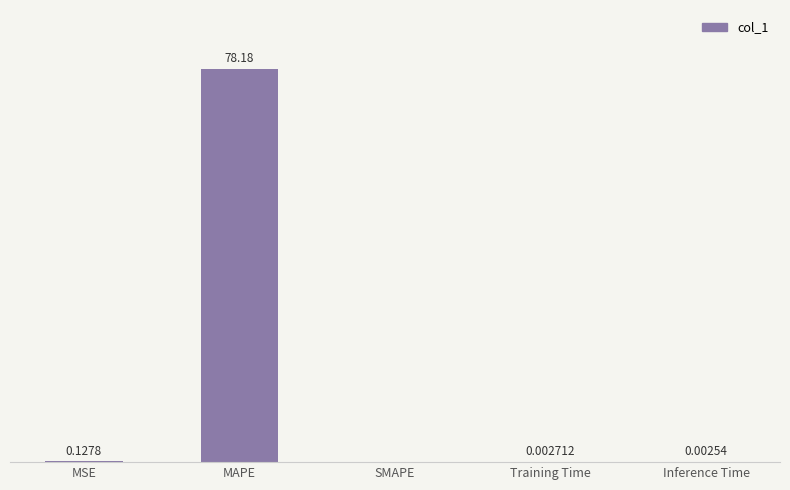

Between Training Time and MSE, which is larger?

MSE